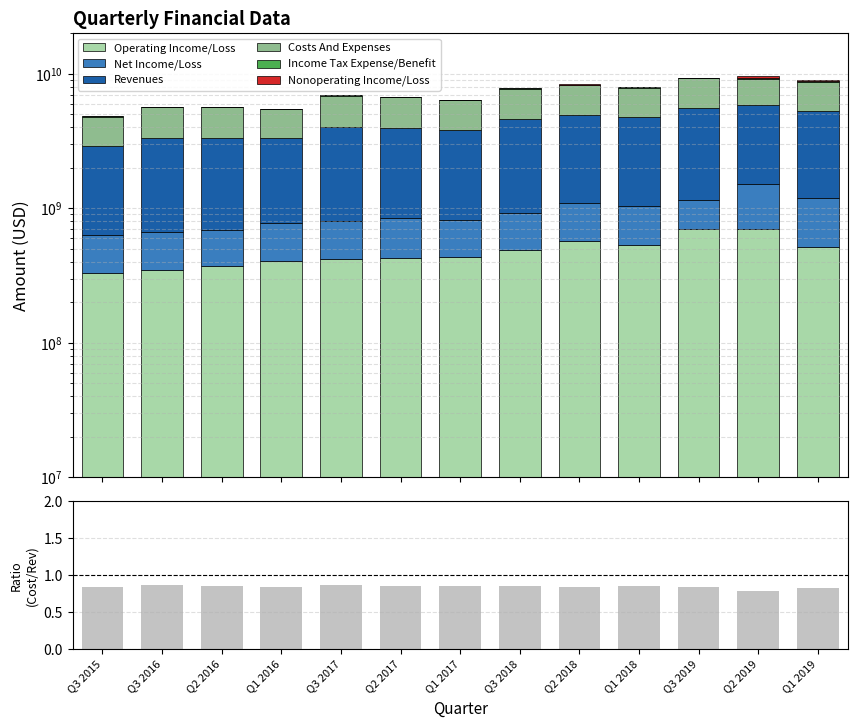

What is the label of the 11th bar from the left?

Q3 2019